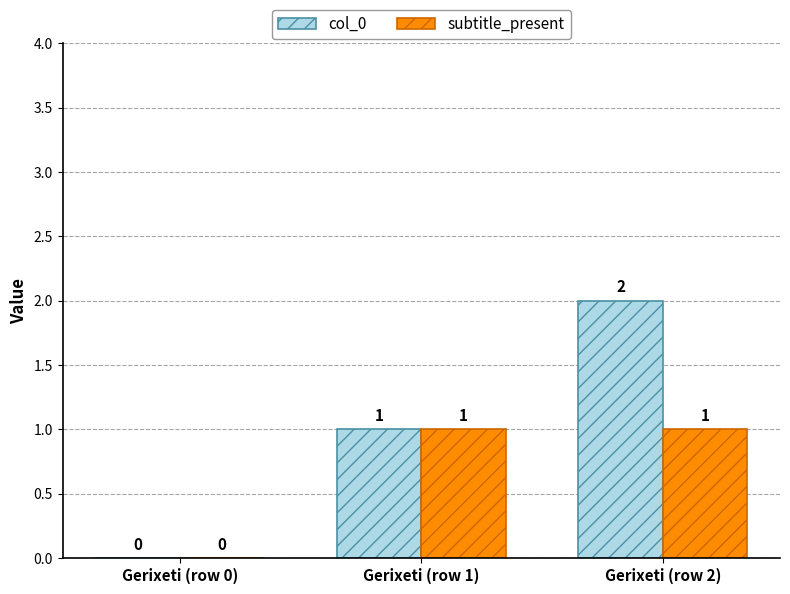

Count the number of data series in this chart.

2